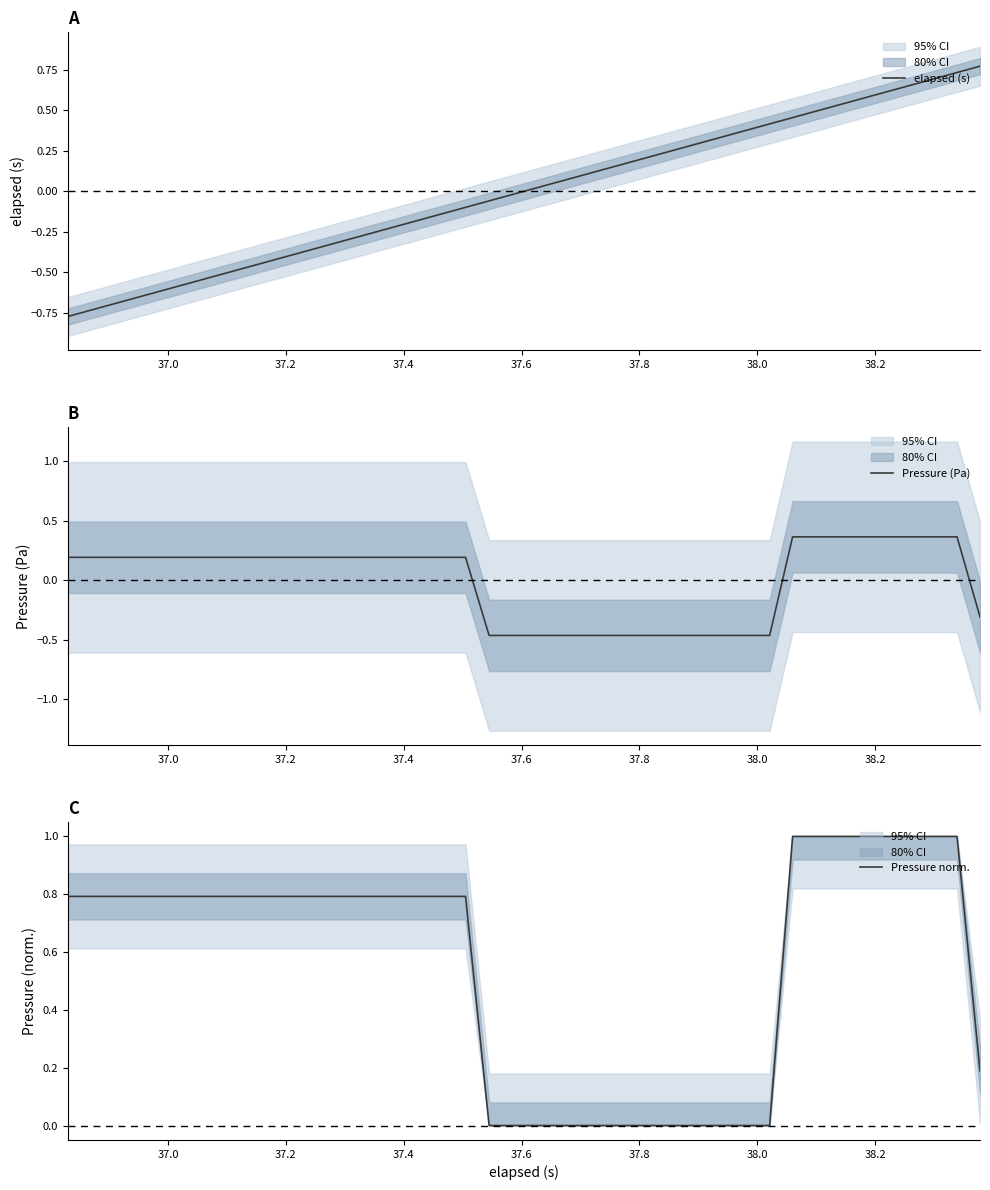

What is the difference between the maximum and minimum values in the Pressure norm. series?

1.0